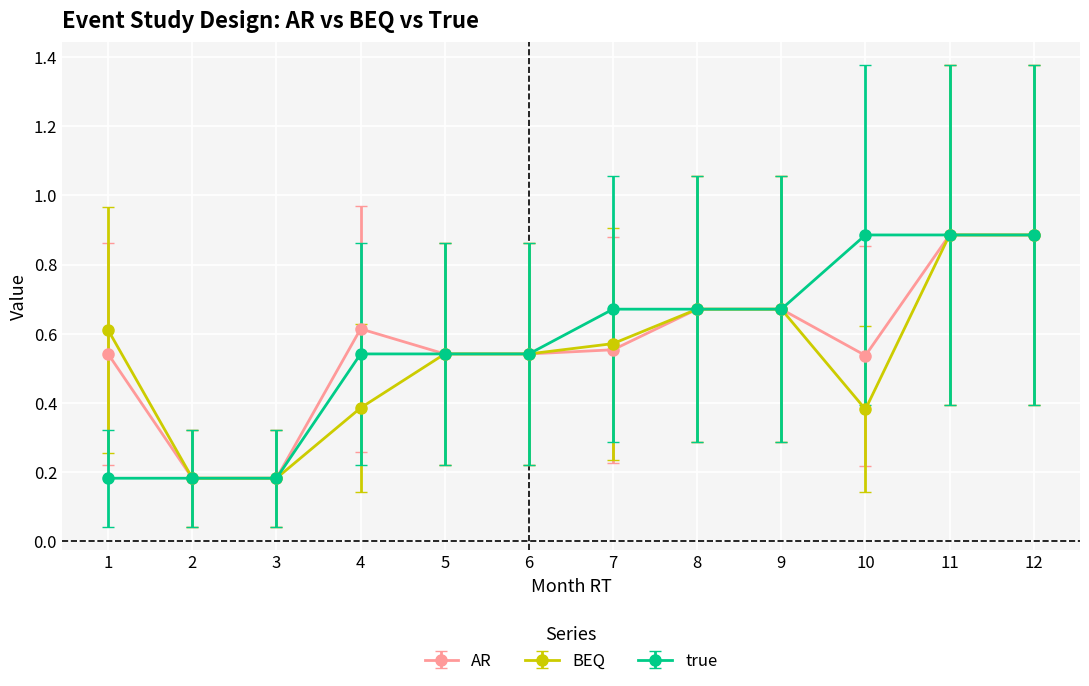

Does the chart display data point markers on the line(s)?

Yes